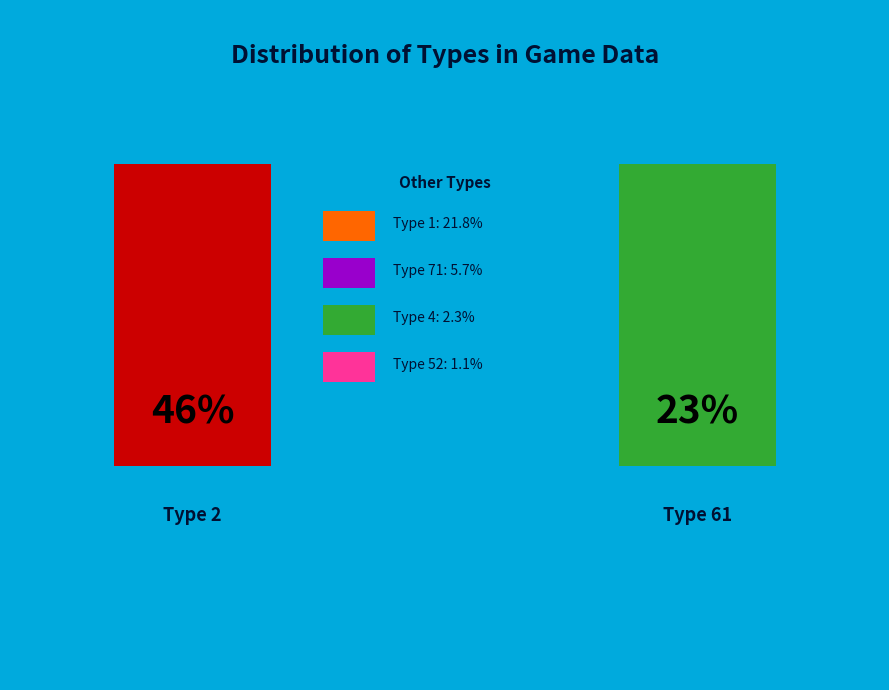

True or false: Type 52 accounts for 1% of the total.

True